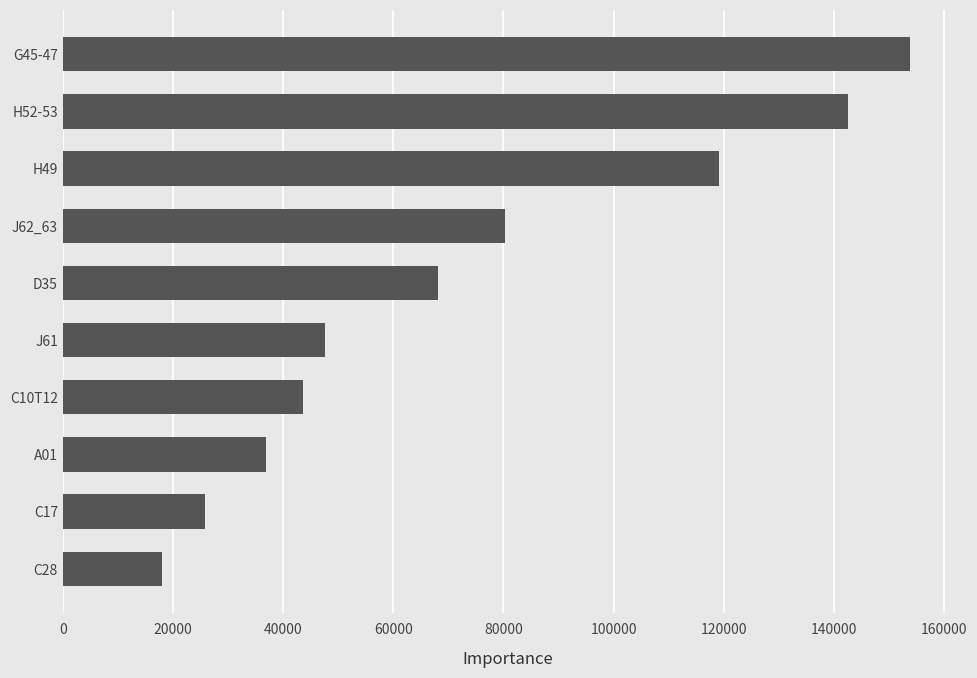

What is the difference between the second highest and second lowest values?

116875